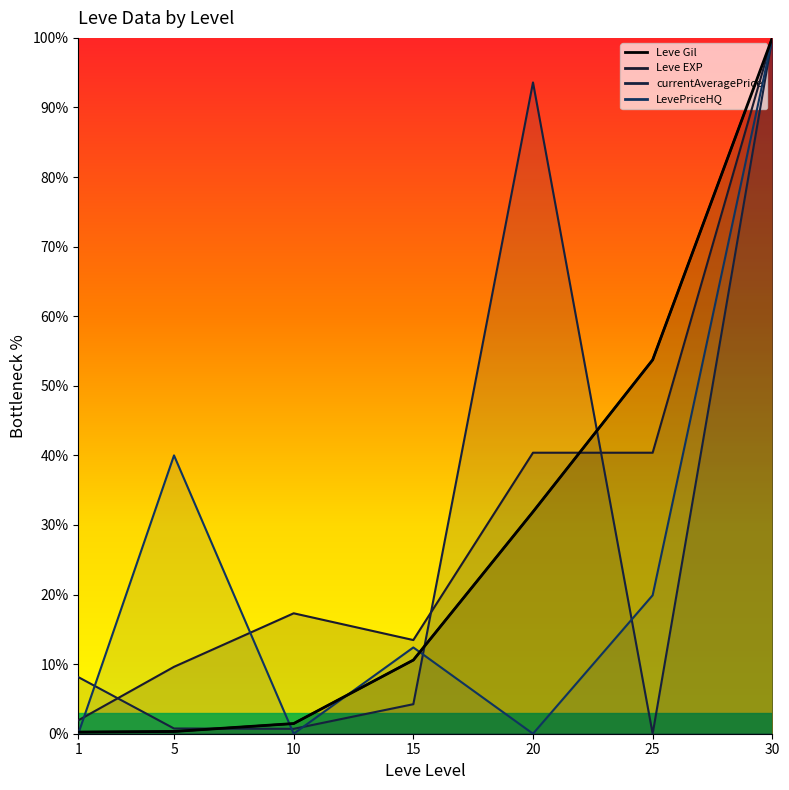

What is the average value of the currentAveragePrice series?

29.6